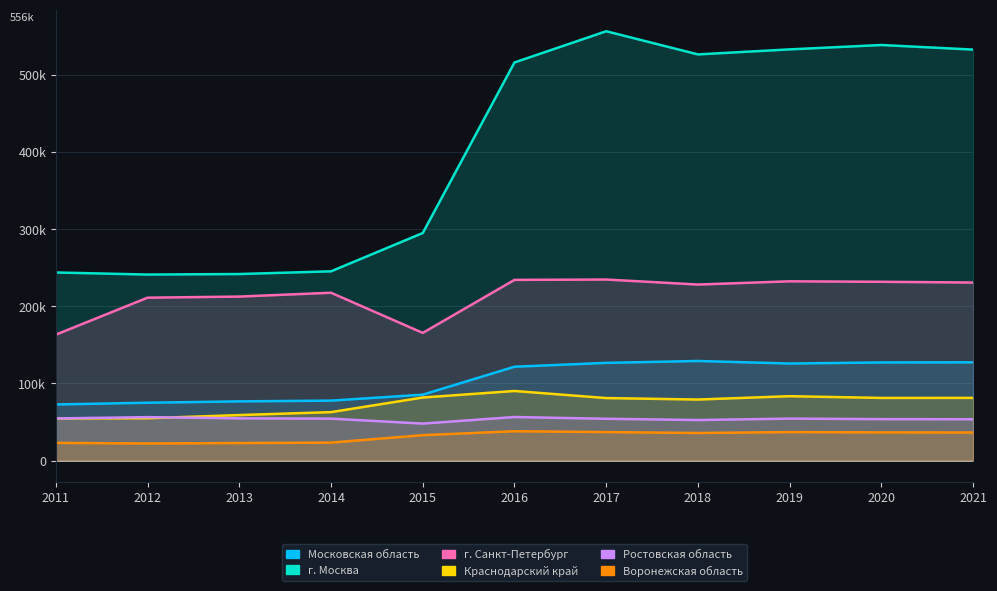

Is it true that Краснодарский край equals 118071.3 at 2019?

False